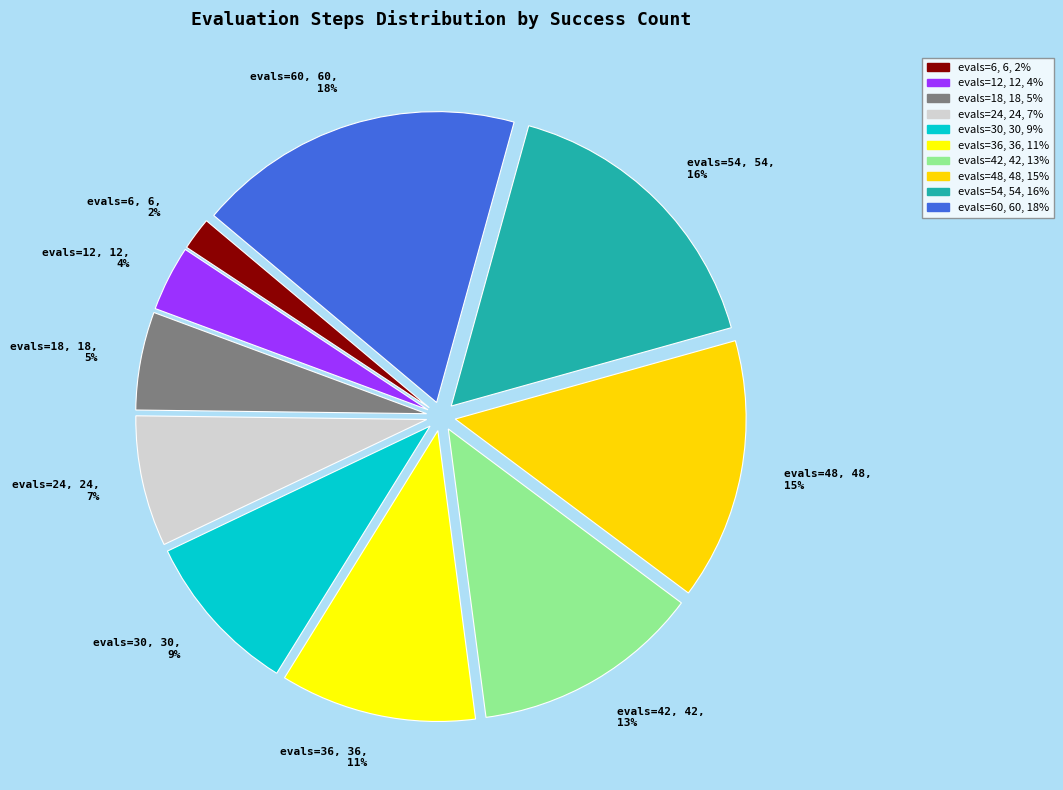

Count the number of slices in the pie.

10